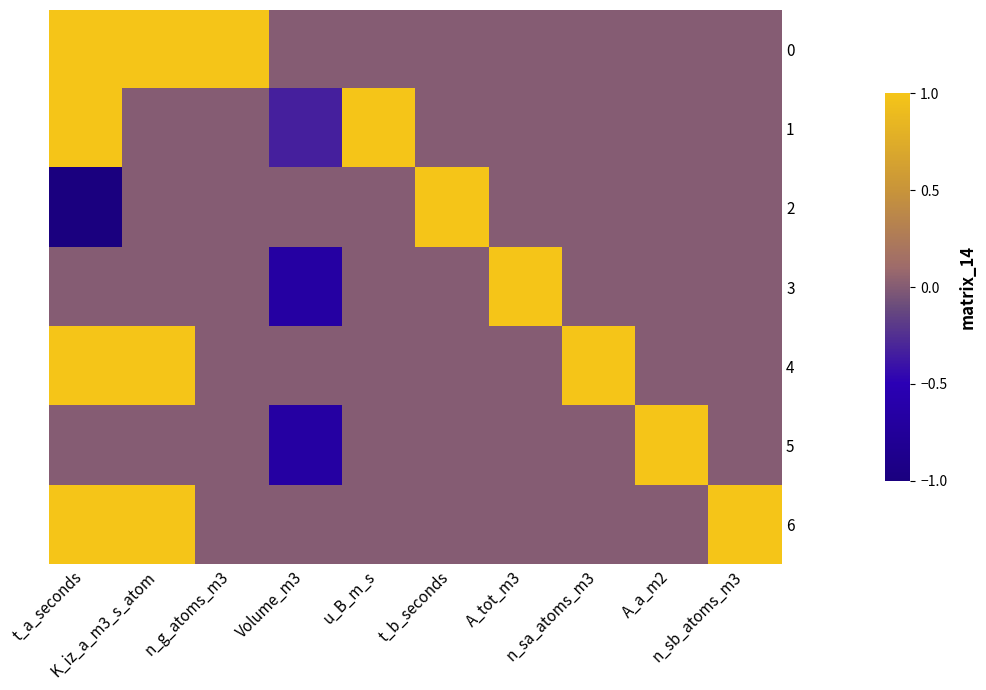

Between t_b_seconds and t_a_seconds, which is larger?

t_a_seconds